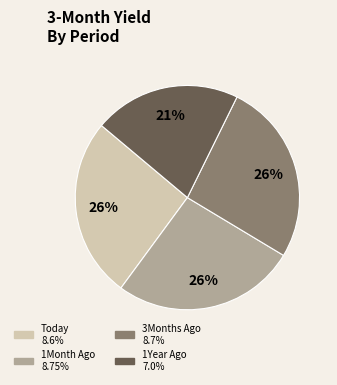

Combined, do 1Month Ago and 3Months Ago account for over 50%?

Yes